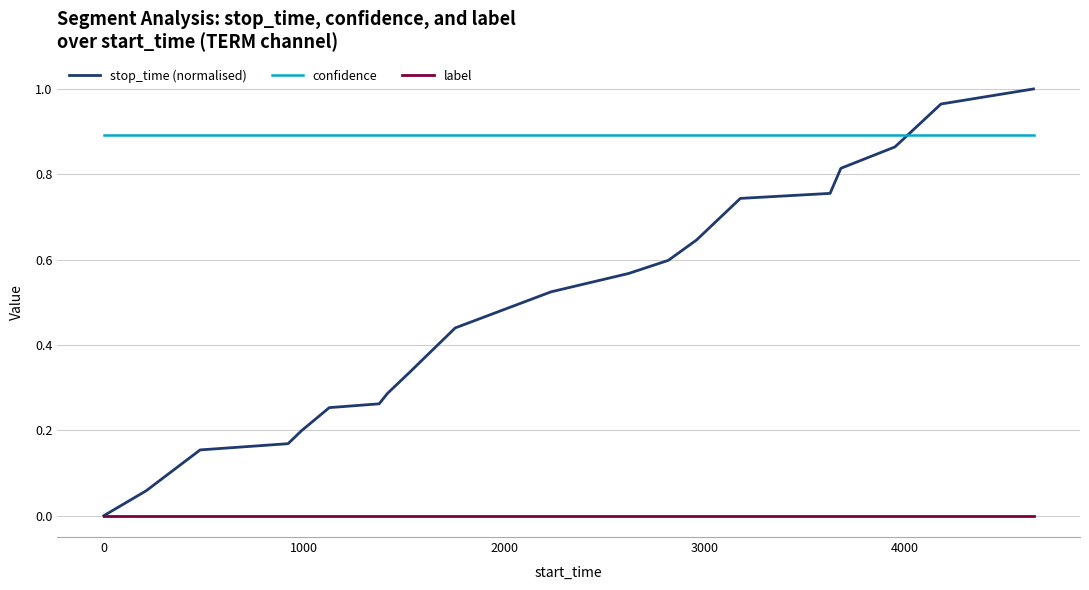

List the series in order of their overall mean, highest first.

confidence, stop_time (normalised), label